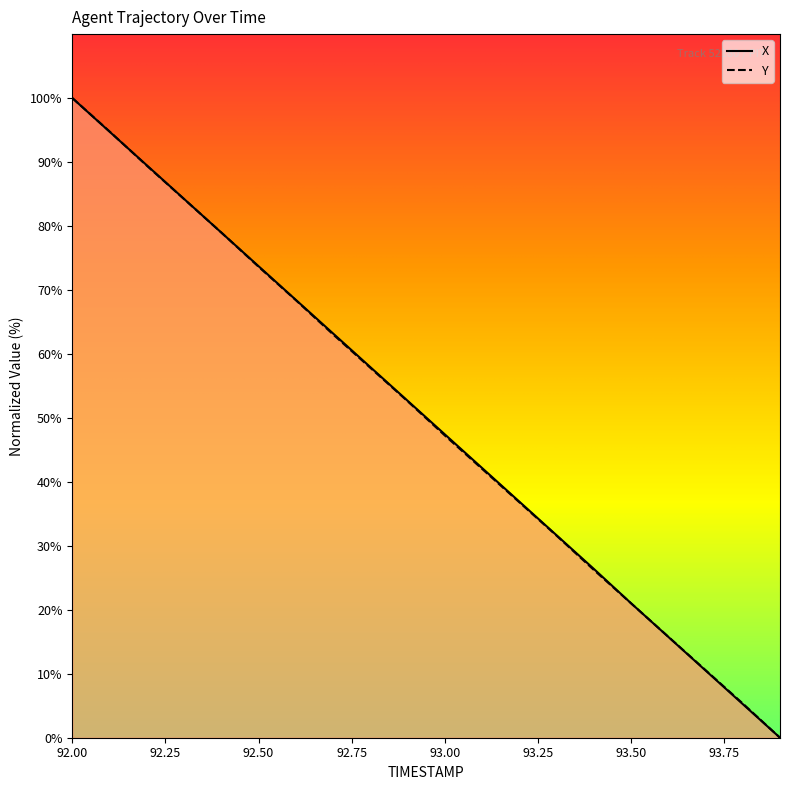

Is it true that X equals 42.2 at 93.1?

True